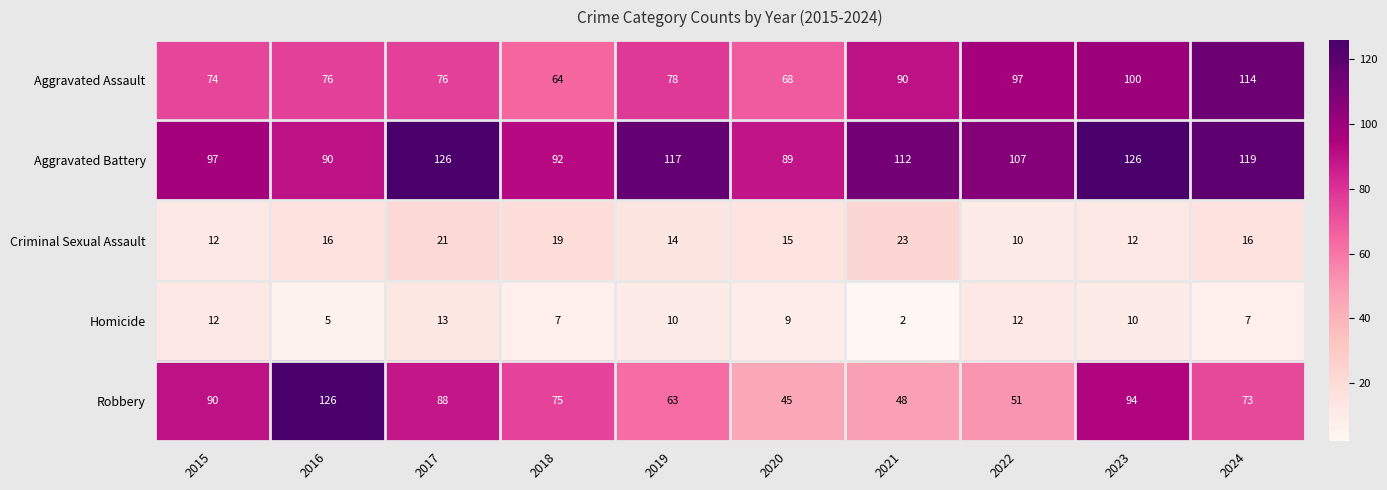

Which series changed the most between 2016 and 2020?

Robbery